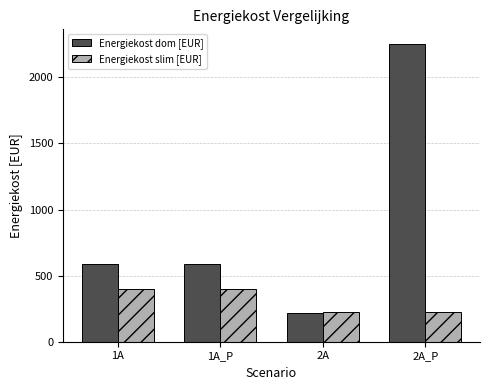

At which category is the sum across all series the highest?

2A_P